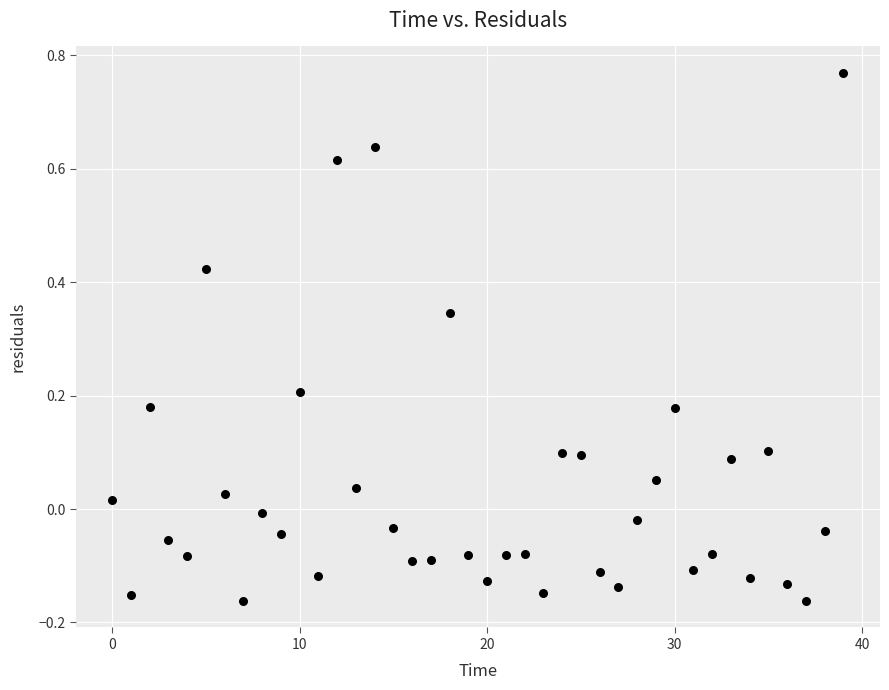

What is the range of Y values (max minus min)?

0.9